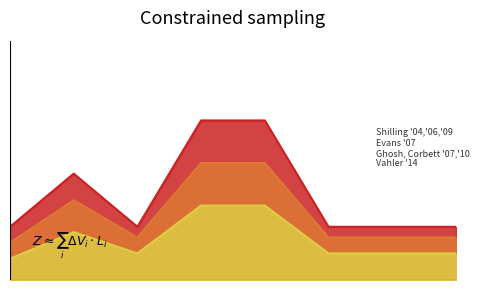

True or false: series_1 has a value of 3.9 at 18:02.

False